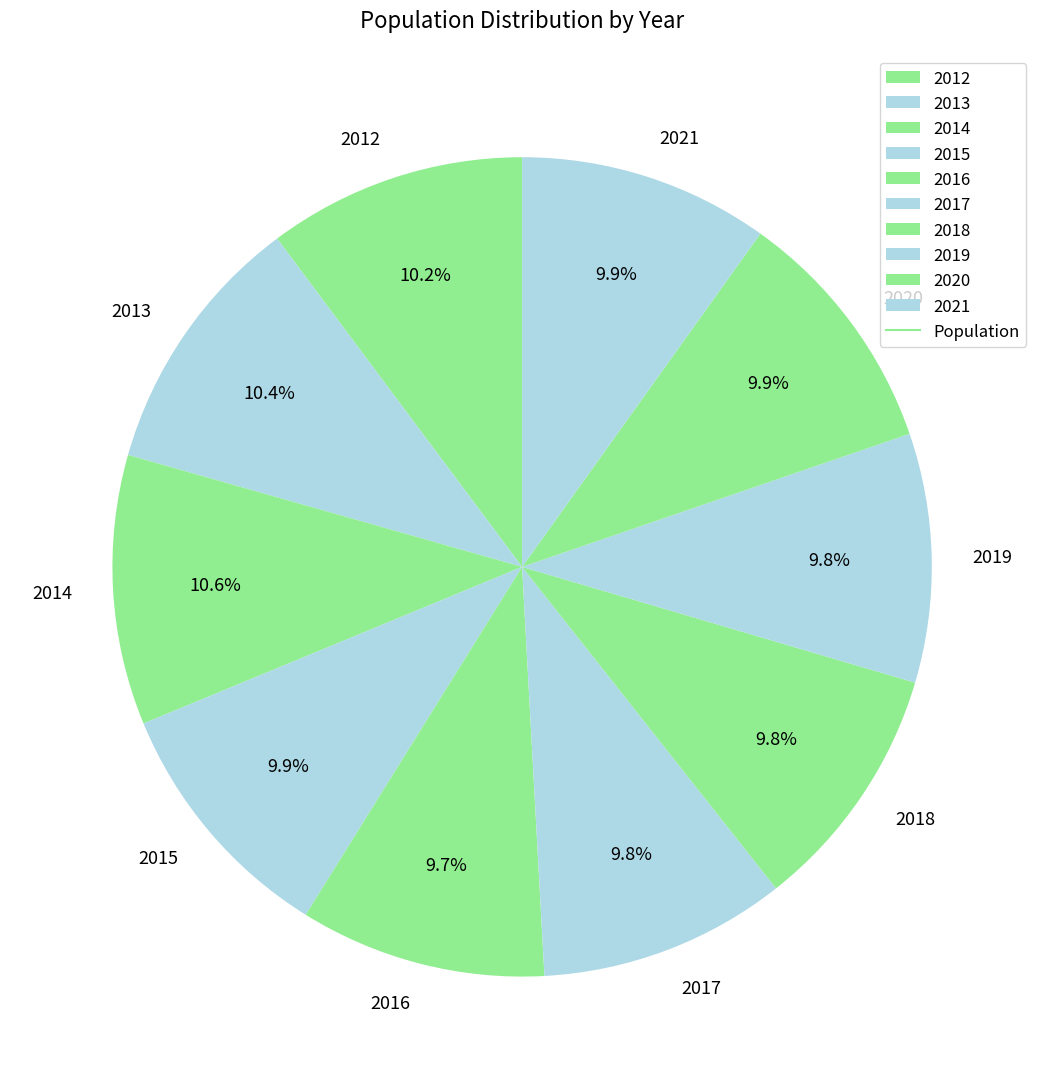

What percentage is the 2021 slice, to the nearest percent?

10%